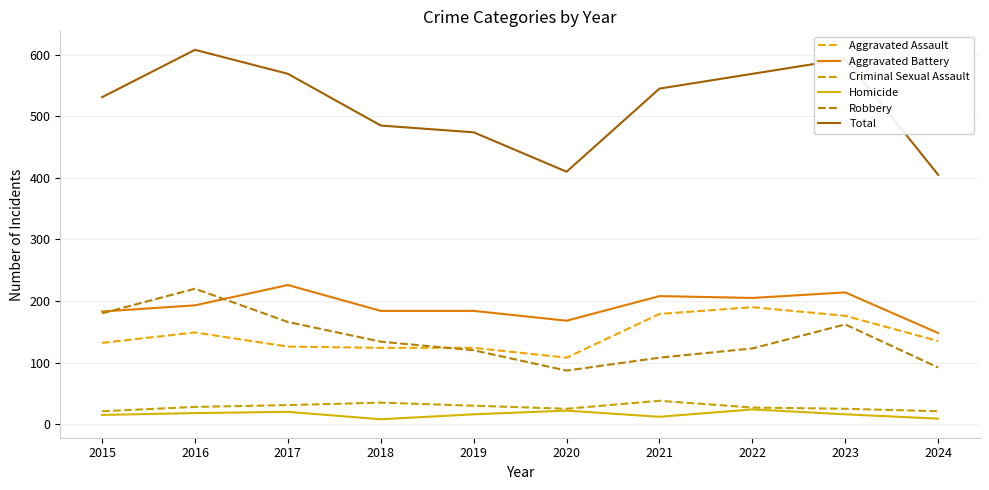

Where is the first local minimum for Robbery?

2020